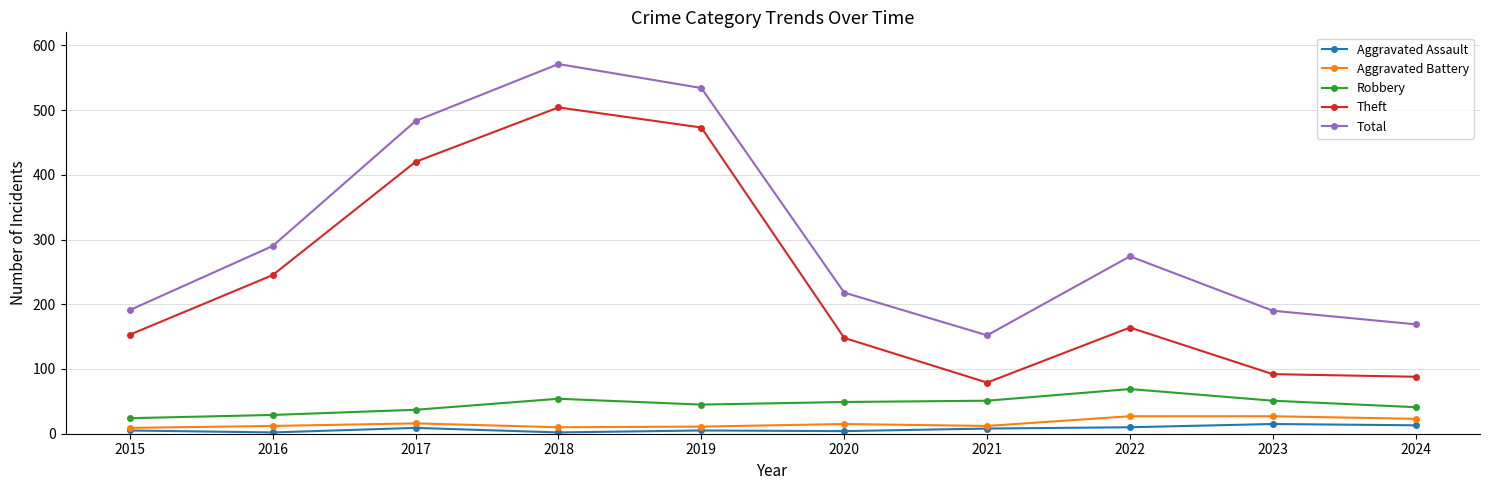

Which series has the largest total across all categories?

Total